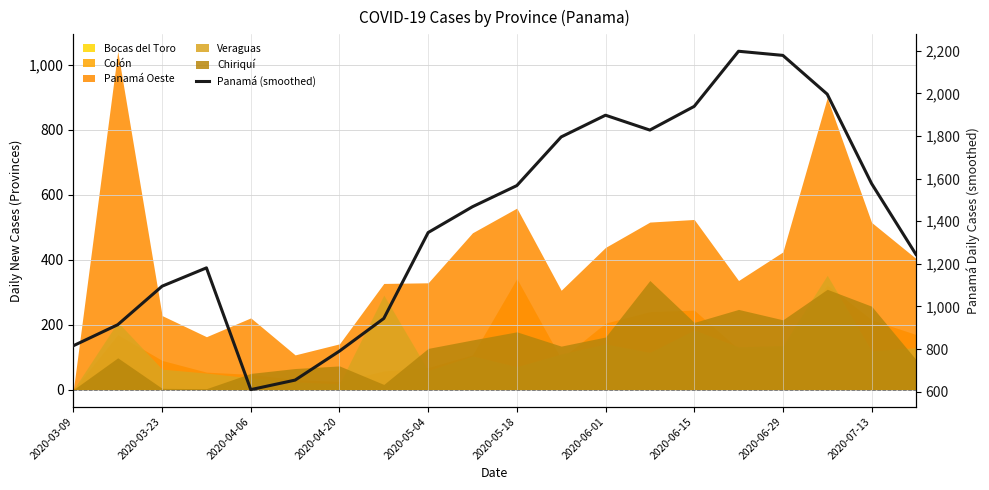

What is the ratio of the value at 2020-07-13 to the value at 14?

0.8